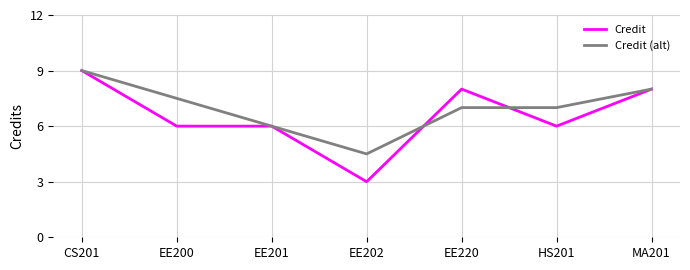

True or false: Credit has a value of 8.0 at EE220.

True